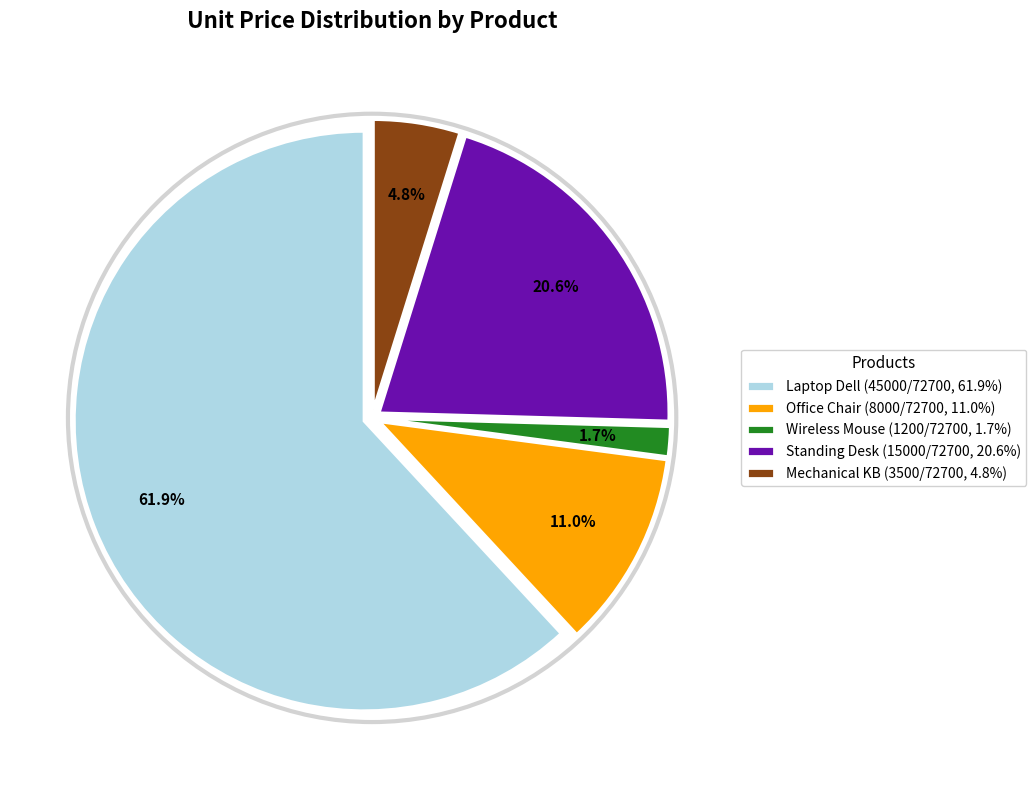

Which slice is the largest?

Laptop Dell